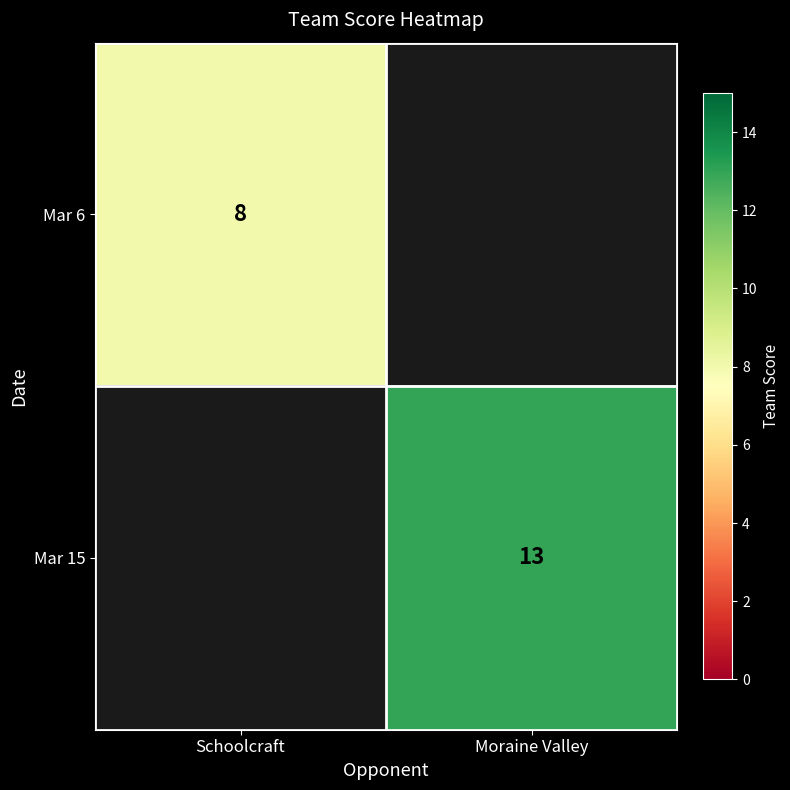

The value of Mar 15 at Moraine Valley is 20. True or false?

False